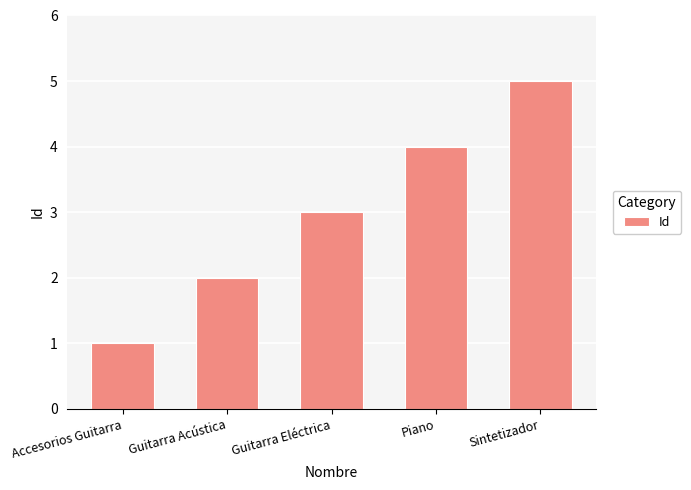

Rank the categories by value from highest to lowest.

Sintetizador, Piano, Guitarra Eléctrica, Guitarra Acústica, Accesorios Guitarra